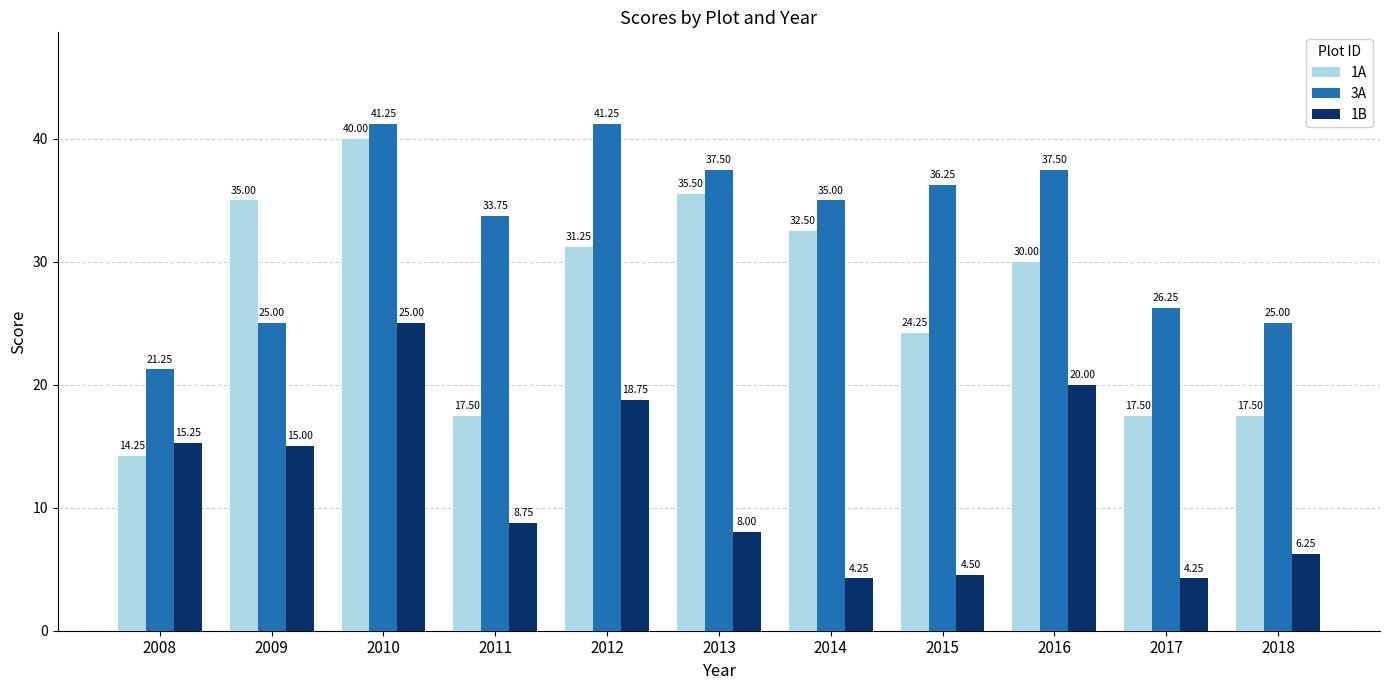

Which series changed the most between 2010 and 2017?

1A